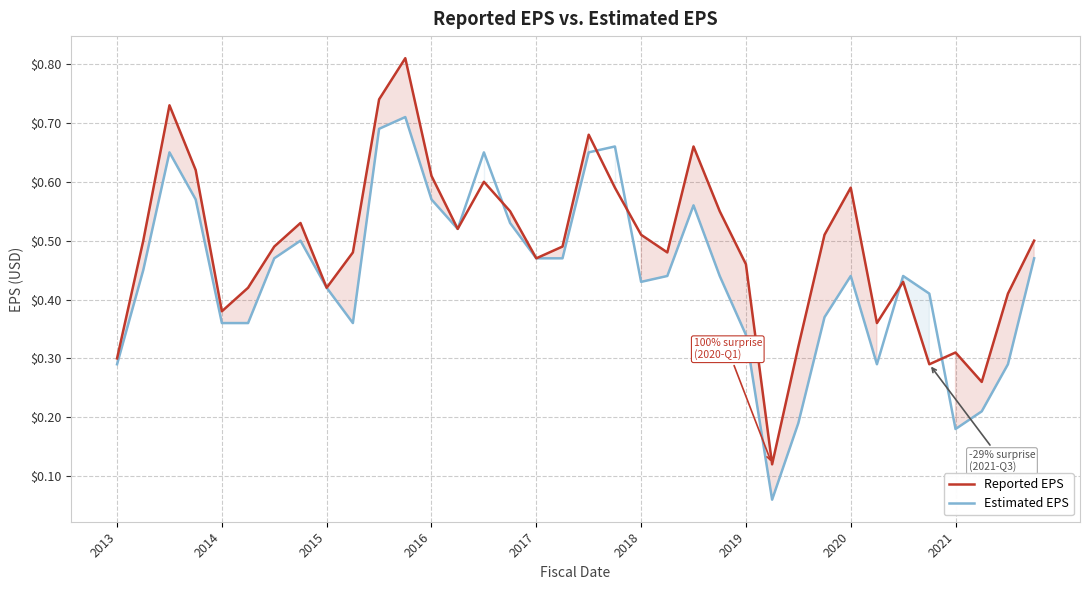

Does the chart have visible grid lines?

Yes